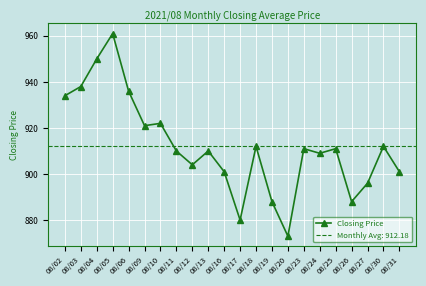

Reading left to right, transcribe all the data shown in this chart.

08/02=934	08/03=938	08/04=950	08/05=961	08/06=936	08/09=921	08/10=922	08/11=910	08/12=904	08/13=910	08/16=901	08/17=880	08/18=912	08/19=888	08/20=873	08/23=911	08/24=909	08/25=911	08/26=888	08/27=896	08/30=912	08/31=901